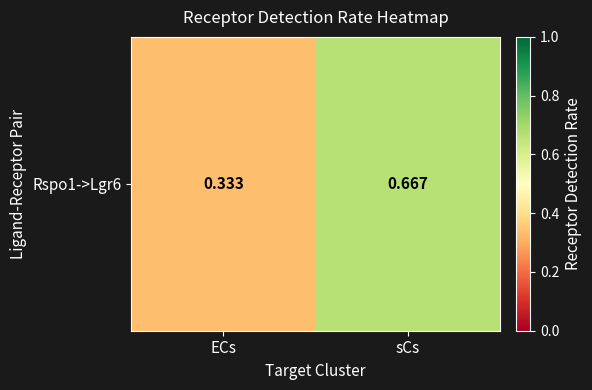

List the labels in order of value, largest first.

sCs, ECs